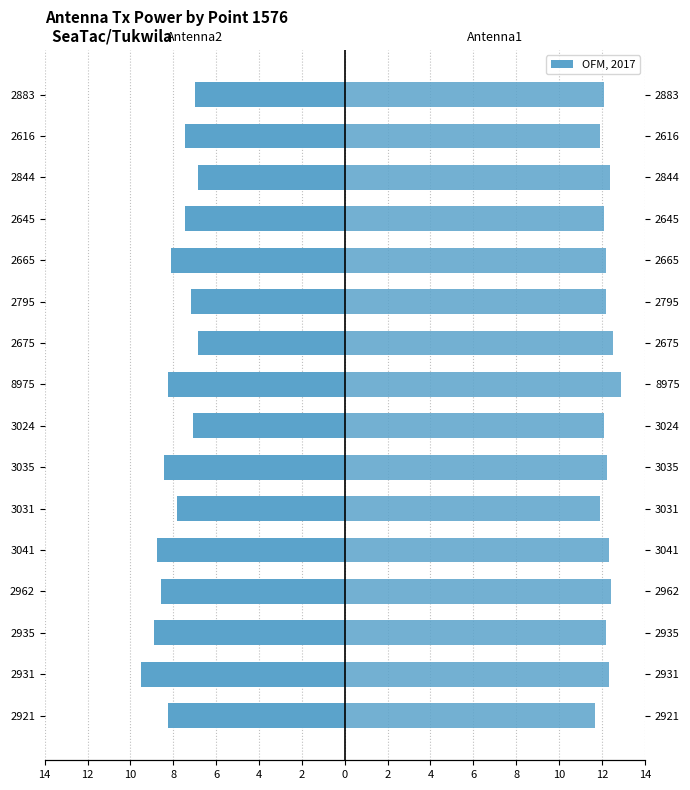

What is the maximum value shown in the chart?

12.9